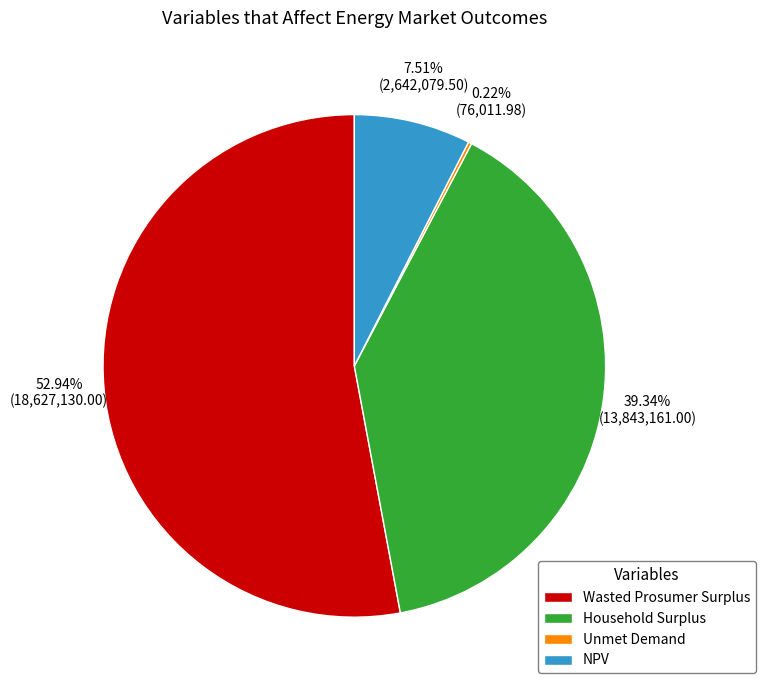

Is there a majority slice in this chart?

Yes